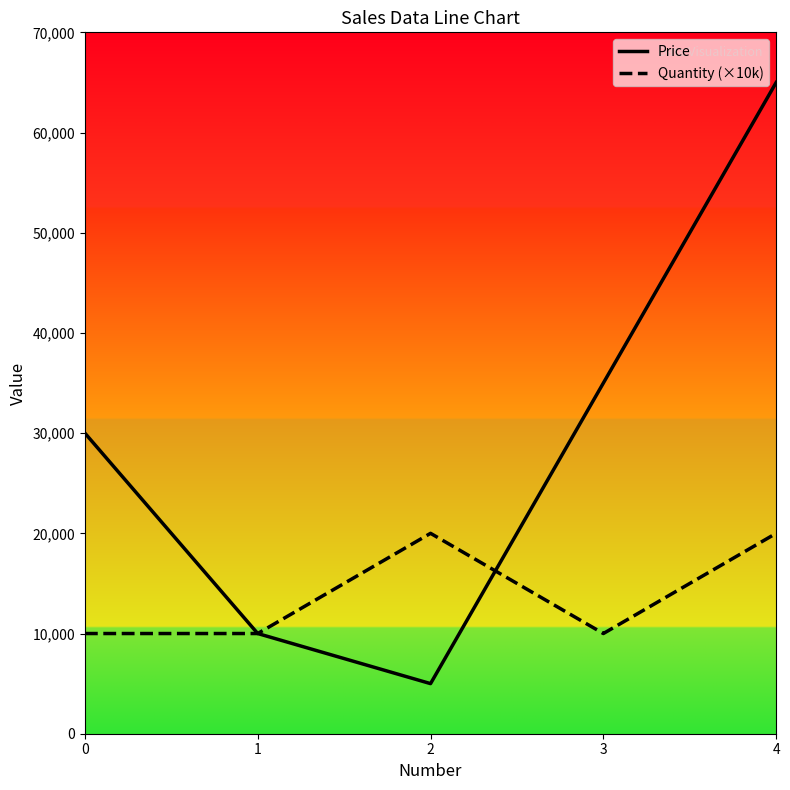

The Quantity (×10k) series shows 20000 at 4. True or false?

True